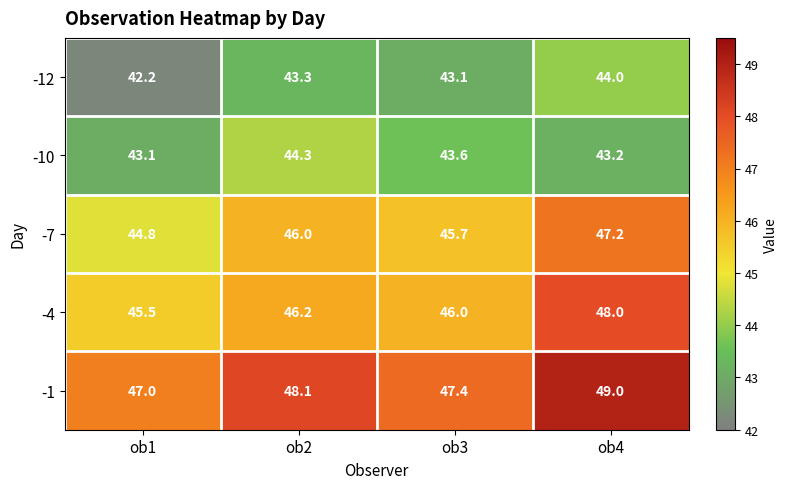

What value does the -10 series have at ob2?

44.3